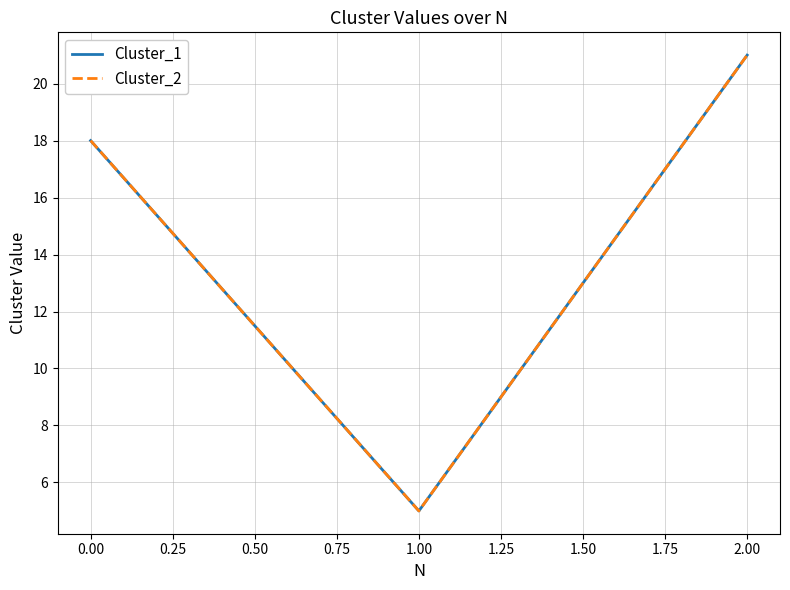

How many lines are shown in the chart?

2